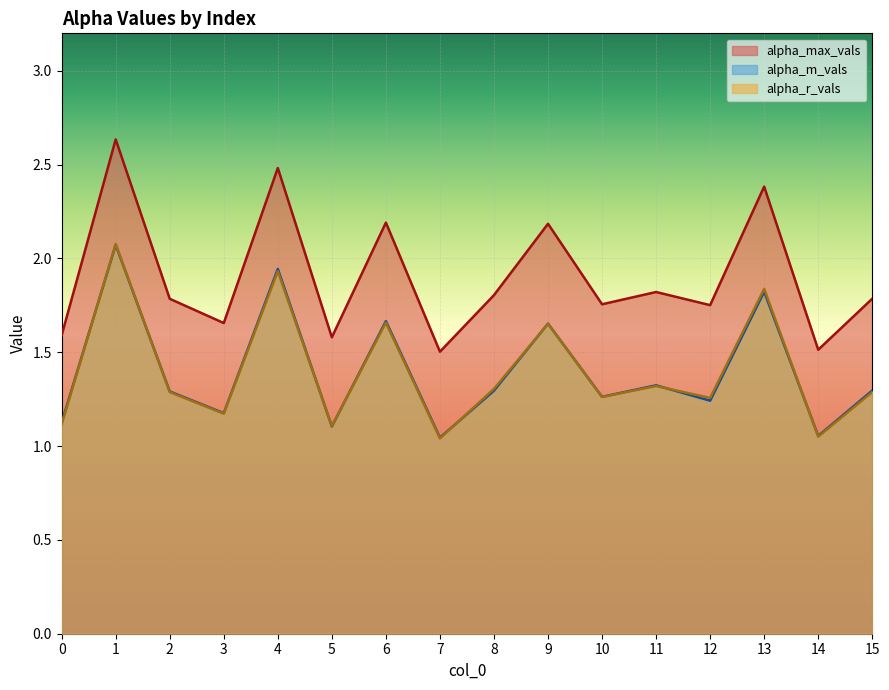

Does the chart display data point markers on the line(s)?

No